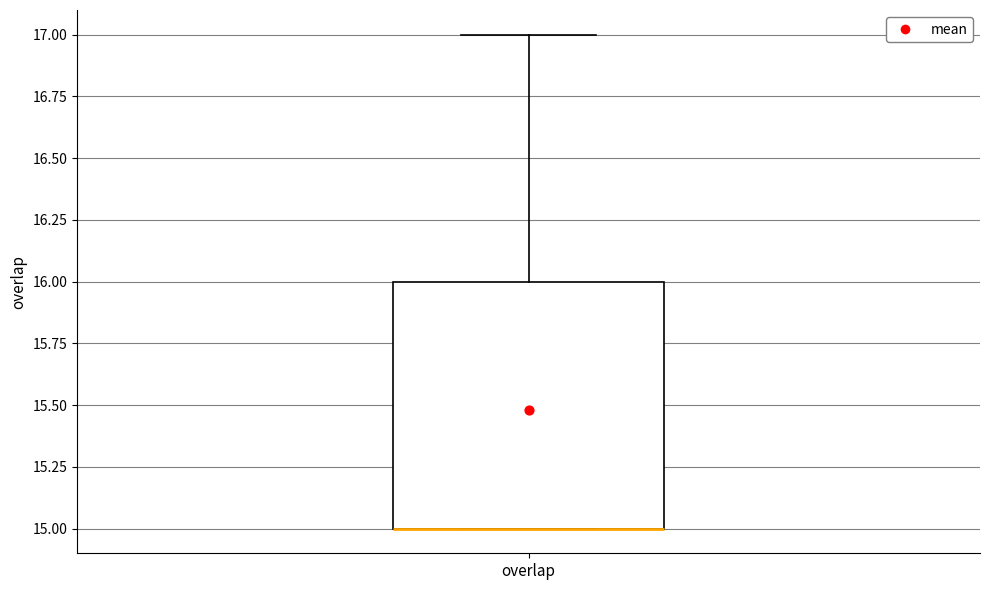

Transcribe this box plot: give where the median line is, the range the box spans, and where the two whiskers end, as read against the y-axis. The values are not printed on the chart, so give them approximately, as read against the axis.

median 15 (drawn on the box's lower edge), box 15 to 16, whiskers 15 to 17